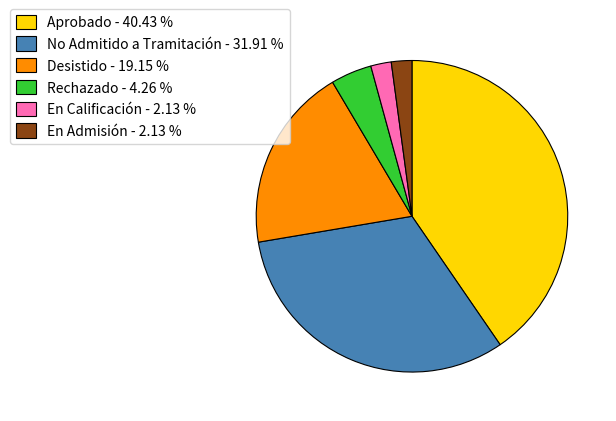

Is it true that En Calificación is 12% of the pie?

False